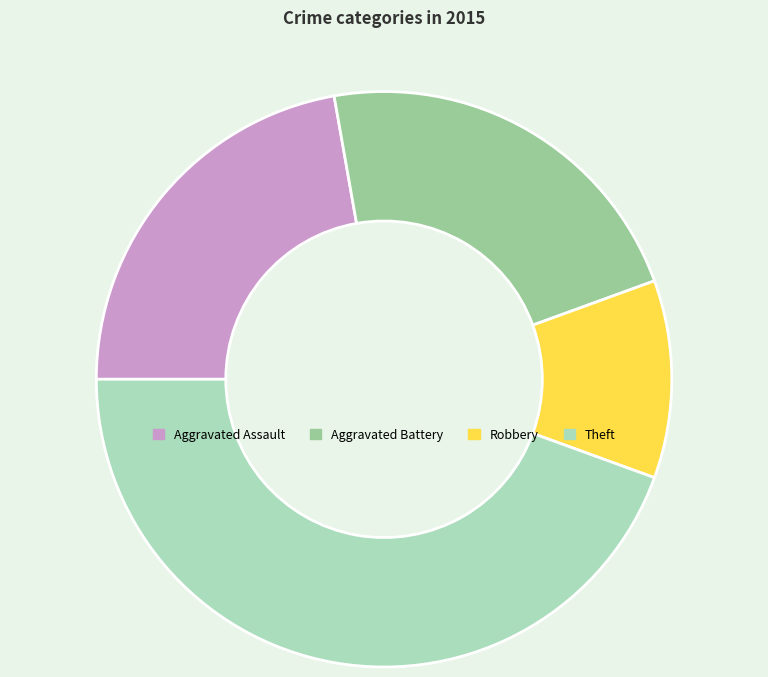

How many segments does this pie chart have?

4